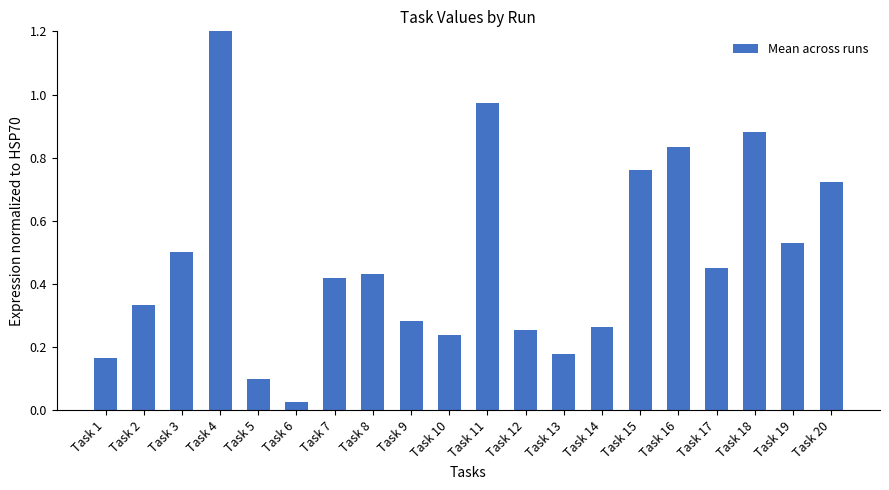

At which category does the chart reach its minimum across all series?

Task 6